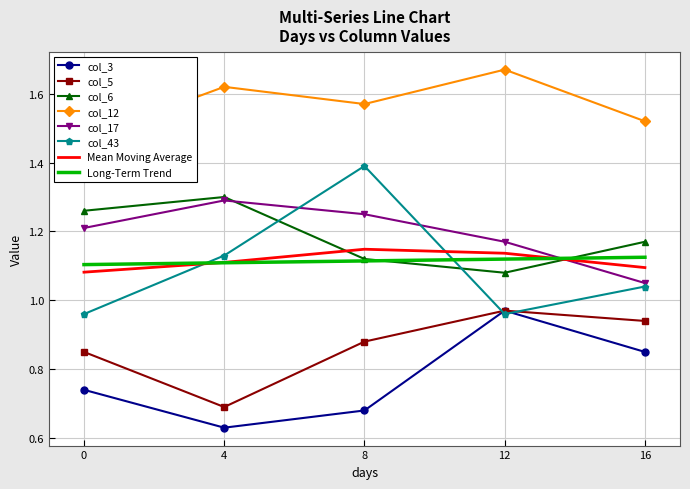

What is the difference between the col_3 values at 8 and 16?

0.2